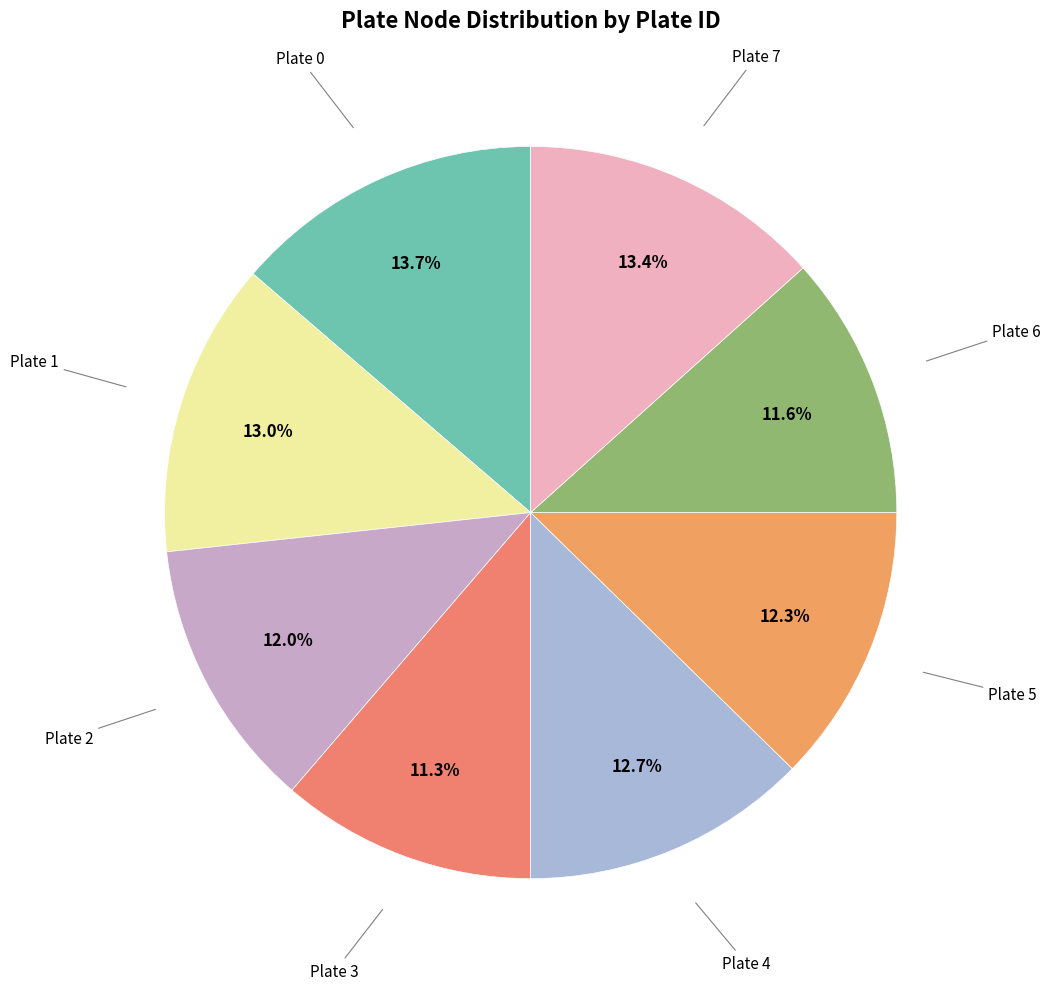

To the nearest percent, what is the average slice percentage?

12%